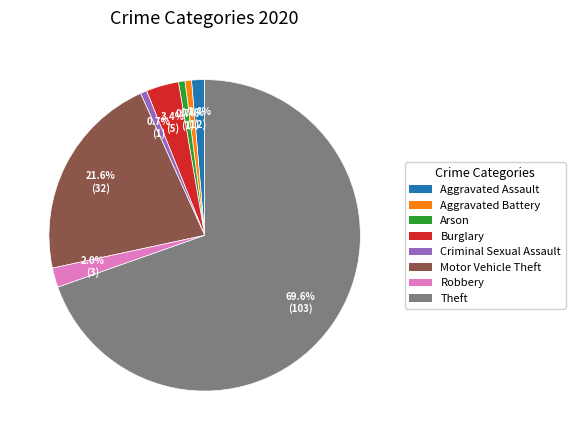

Which category accounts for the majority?

Theft